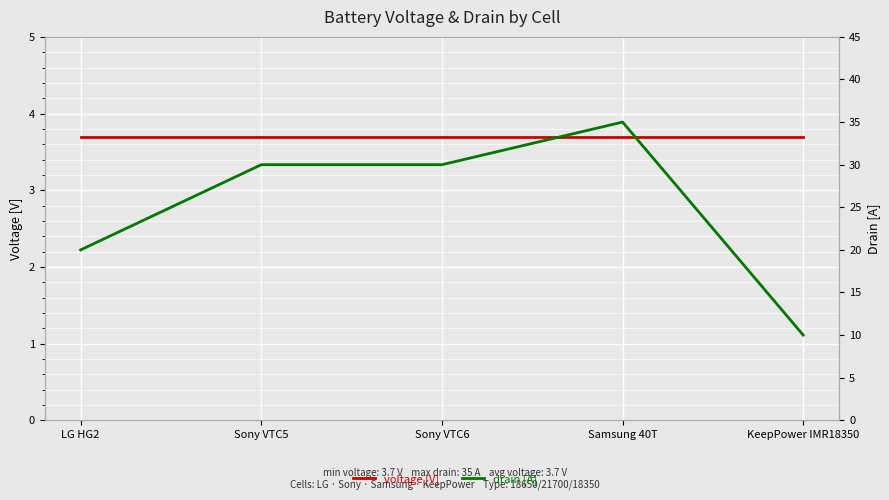

Rank the series at Sony VTC5 from lowest to highest value.

voltage [V], drain [A]